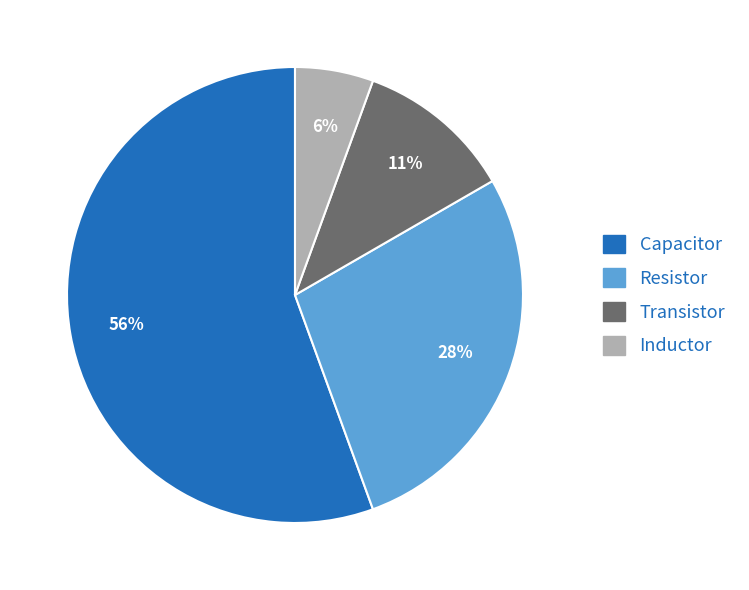

Rank the categories by value from highest to lowest.

Capacitor, Resistor, Transistor, Inductor